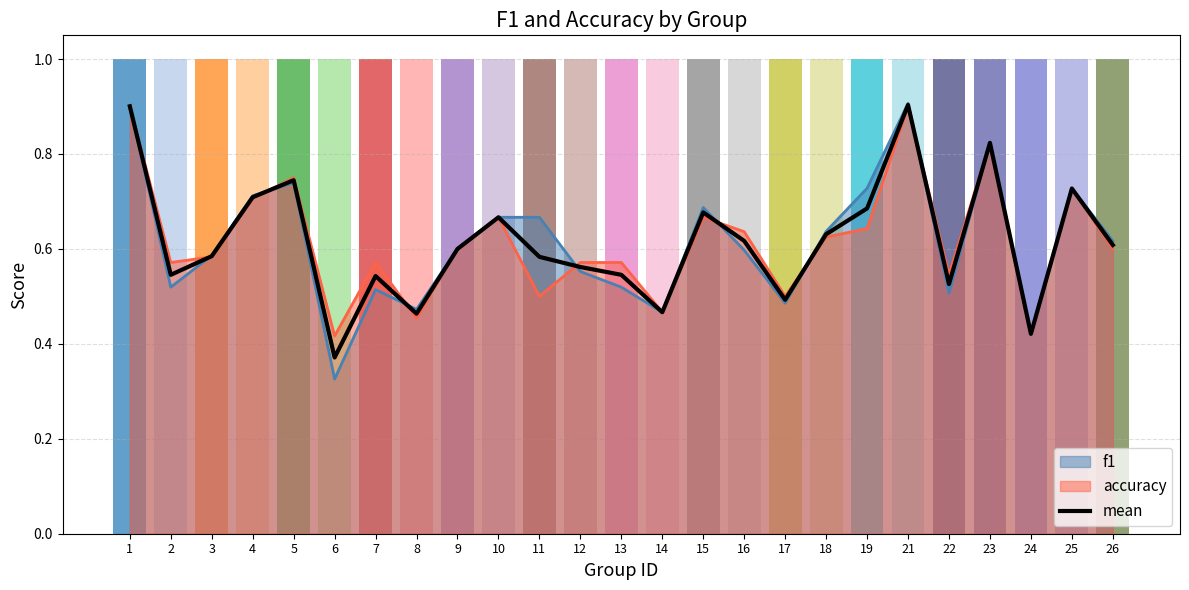

List the labels in order of value, smallest first.

6, 24, 8, 14, 17, 22, 7, 2, 13, 12, 11, 3, 9, 26, 16, 18, 10, 15, 19, 4, 25, 5, 23, 1, 21